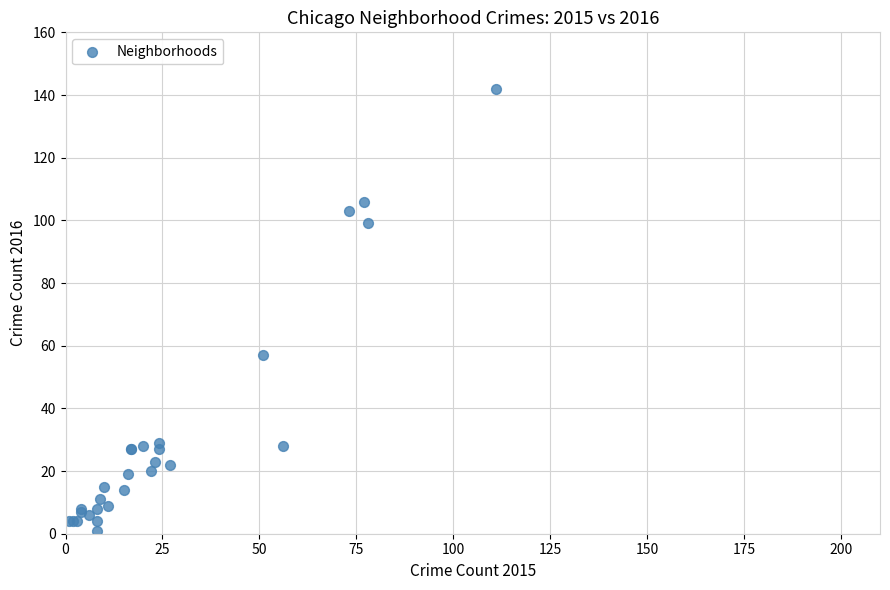

What Y value in the scatter plot is closest to 71?

57